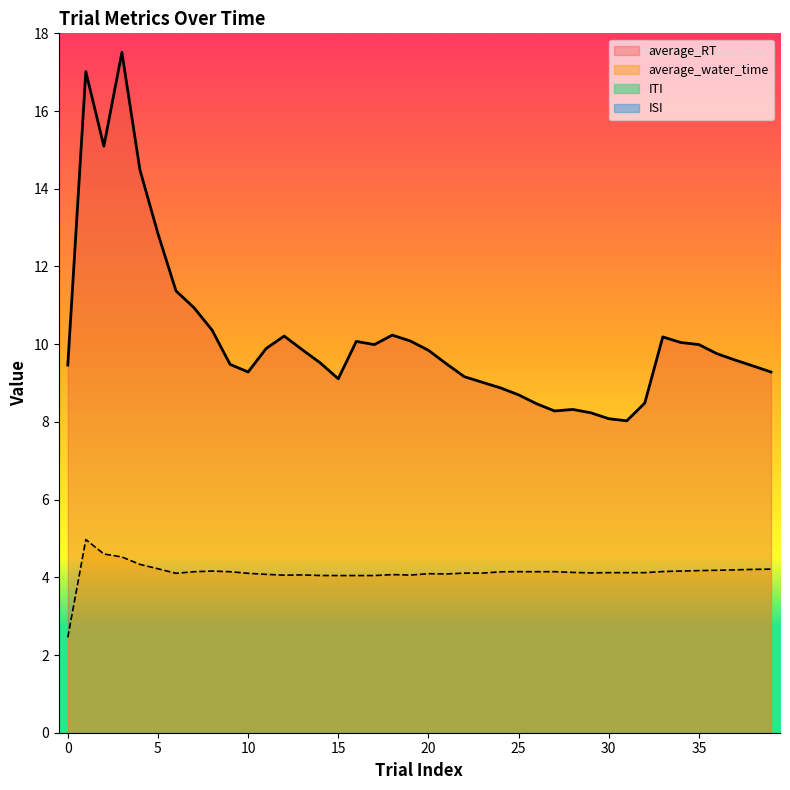

What is the difference between the average_RT values at 8 and 28?

2.0